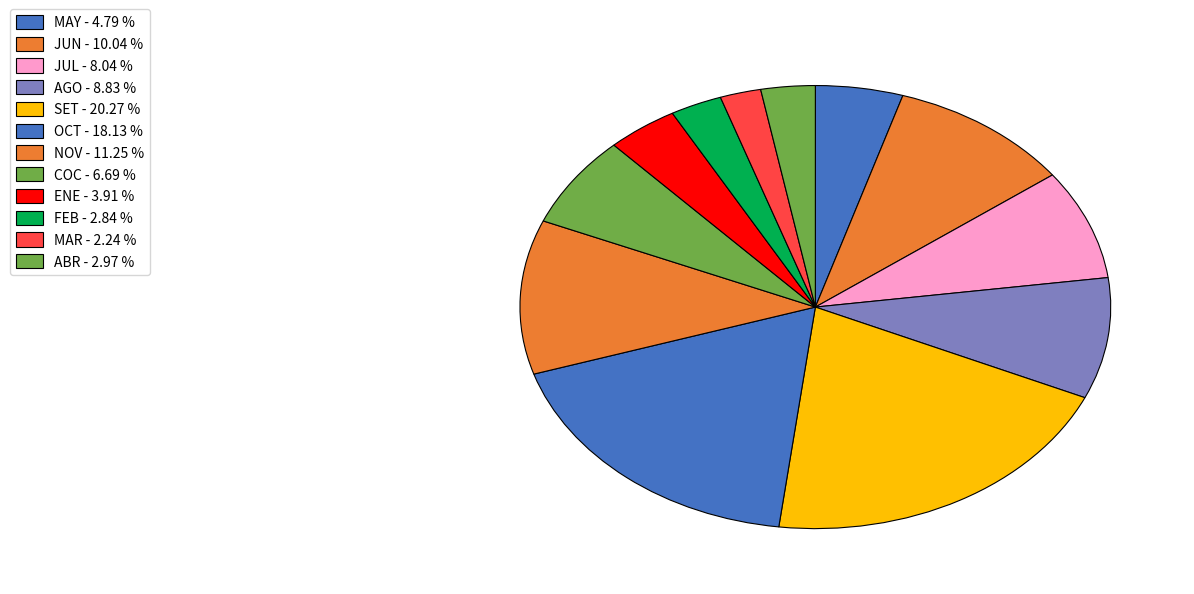

To the nearest percent, what is the difference between the largest and smallest slice percentages?

18%